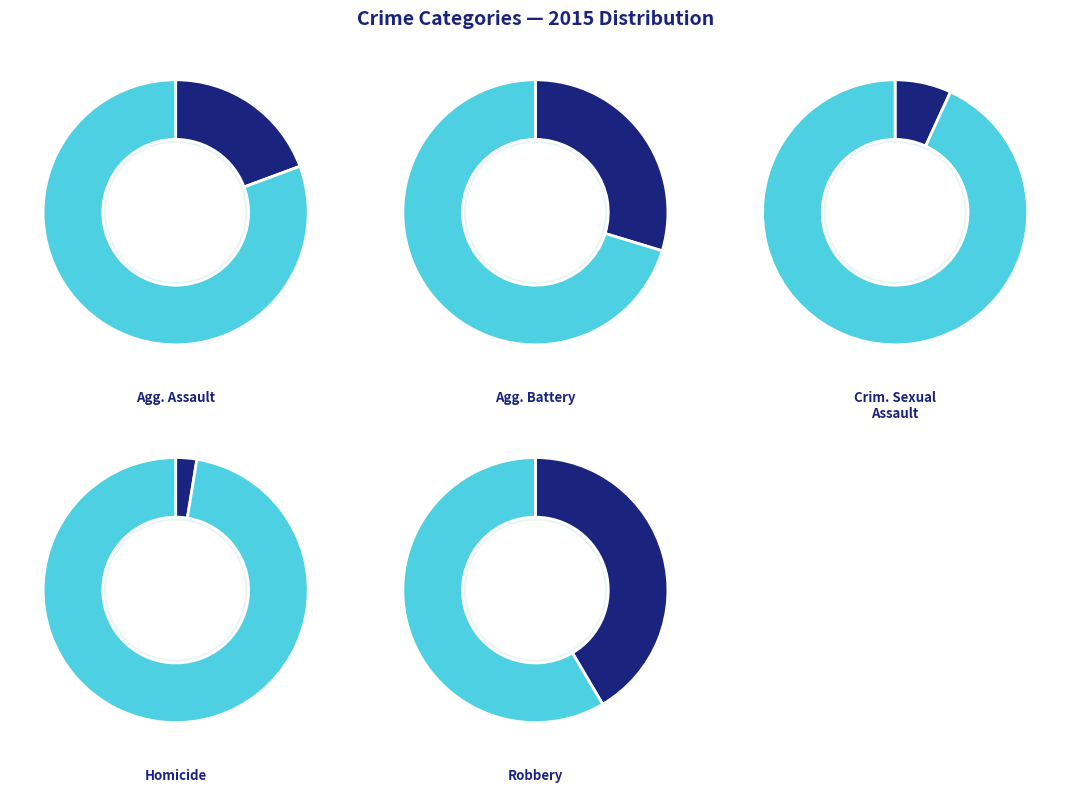

To the nearest percent, what is the difference between the Homicide and Aggravated Assault slice percentages?

17%